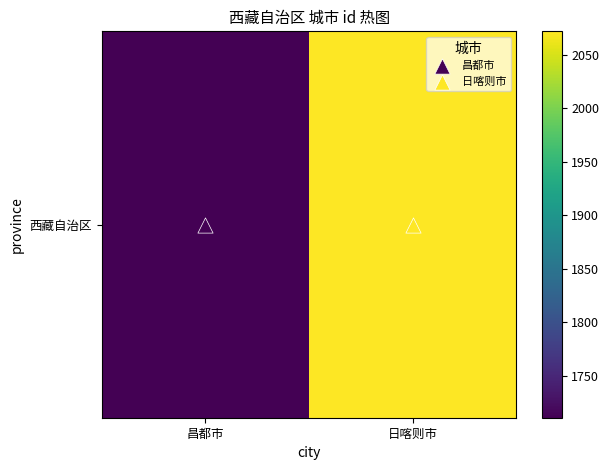

Reading right to left, what are all the values shown in this chart?

日喀则市=2072	昌都市=1711